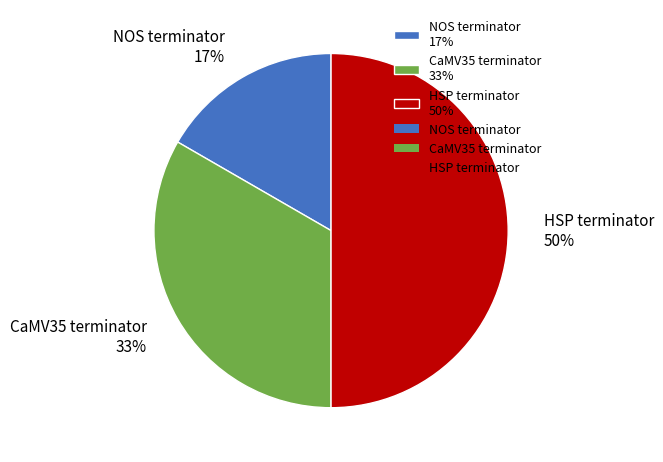

True or false: CaMV35 terminator accounts for 45% of the total.

False